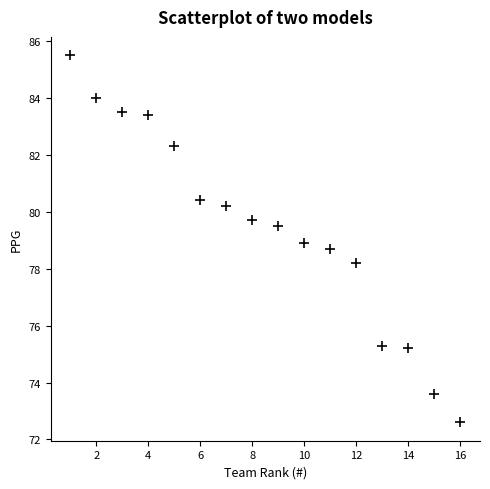

What is the range of X values (max minus min)?

15.0